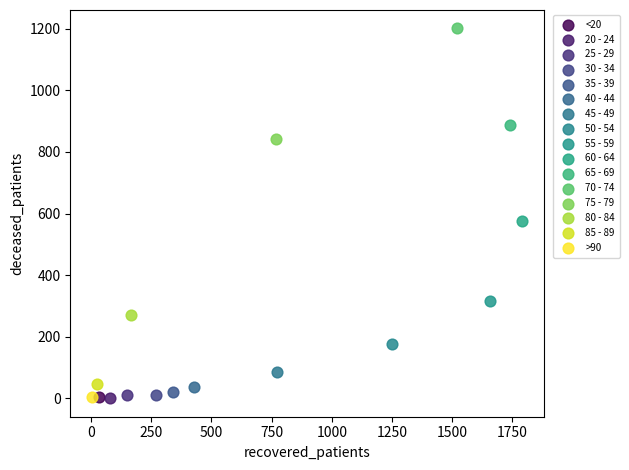

What are all the series names shown in the legend?

<20, 20 - 24, 25 - 29, 30 - 34, 35 - 39, 40 - 44, 45 - 49, 50 - 54, 55 - 59, 60 - 64, 65 - 69, 70 - 74, 75 - 79, 80 - 84, 85 - 89, >90